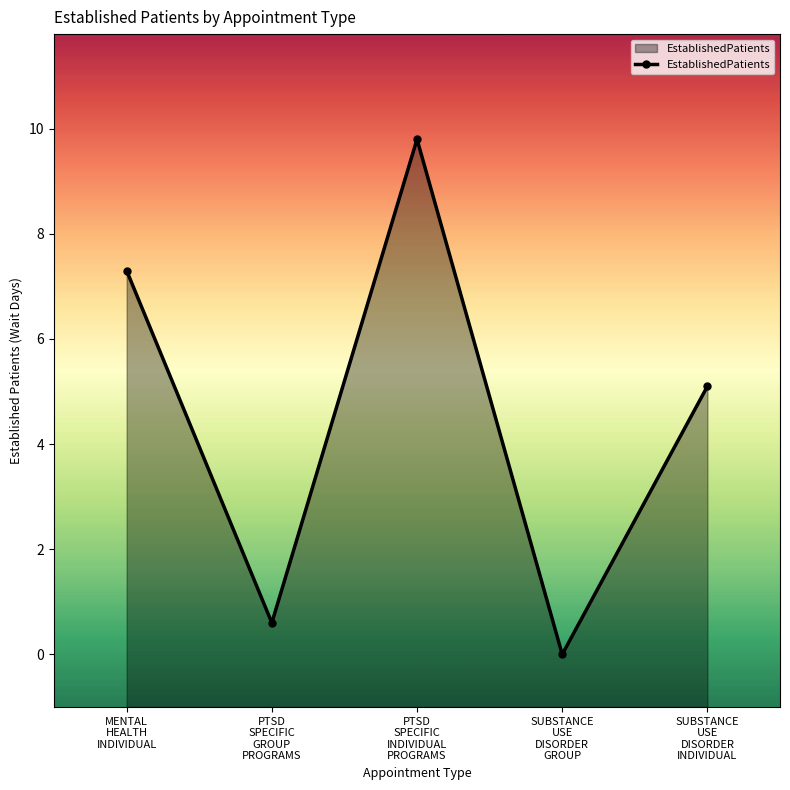

At which category does the chart reach its minimum across all series?

SUBSTANCE
USE
DISORDER
GROUP